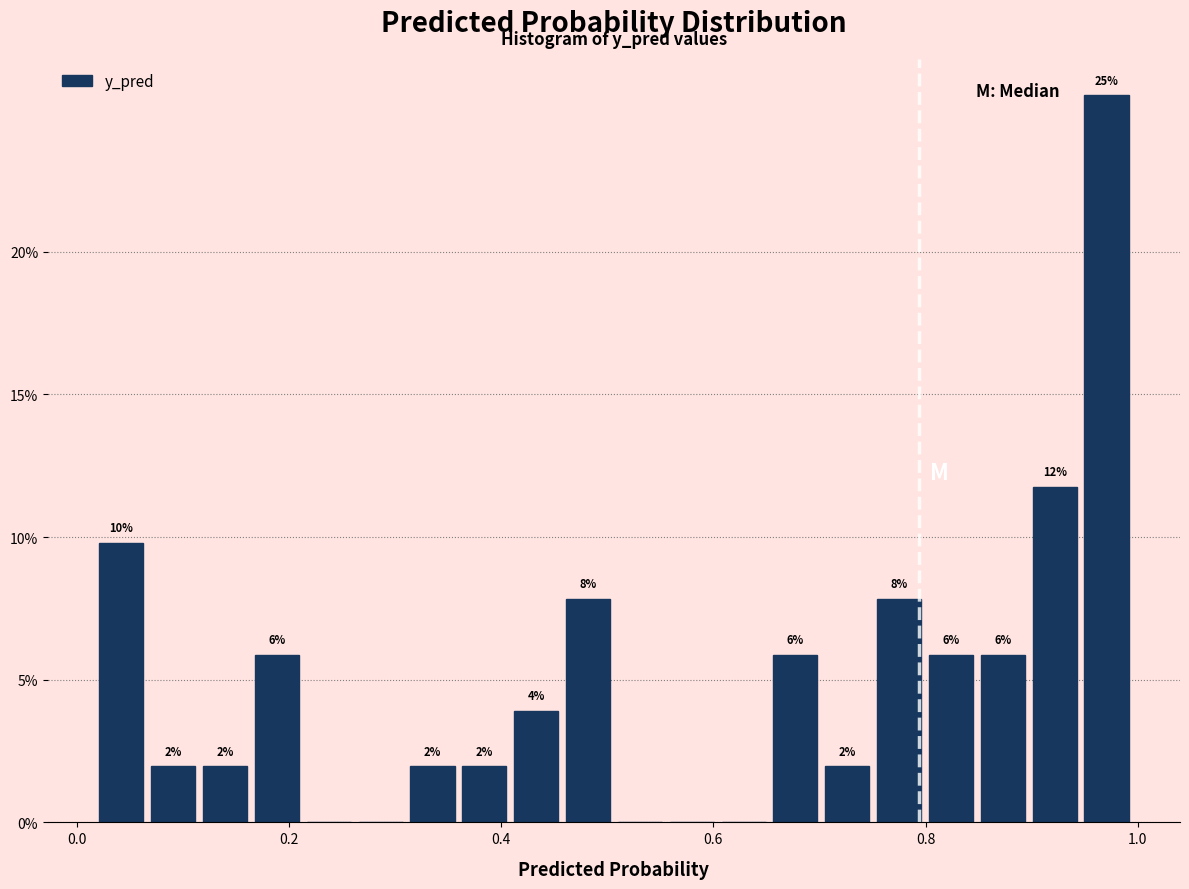

Around what value on the x-axis is the tallest bar? Give the approximate position of its centre, as read against the axis.

0.98